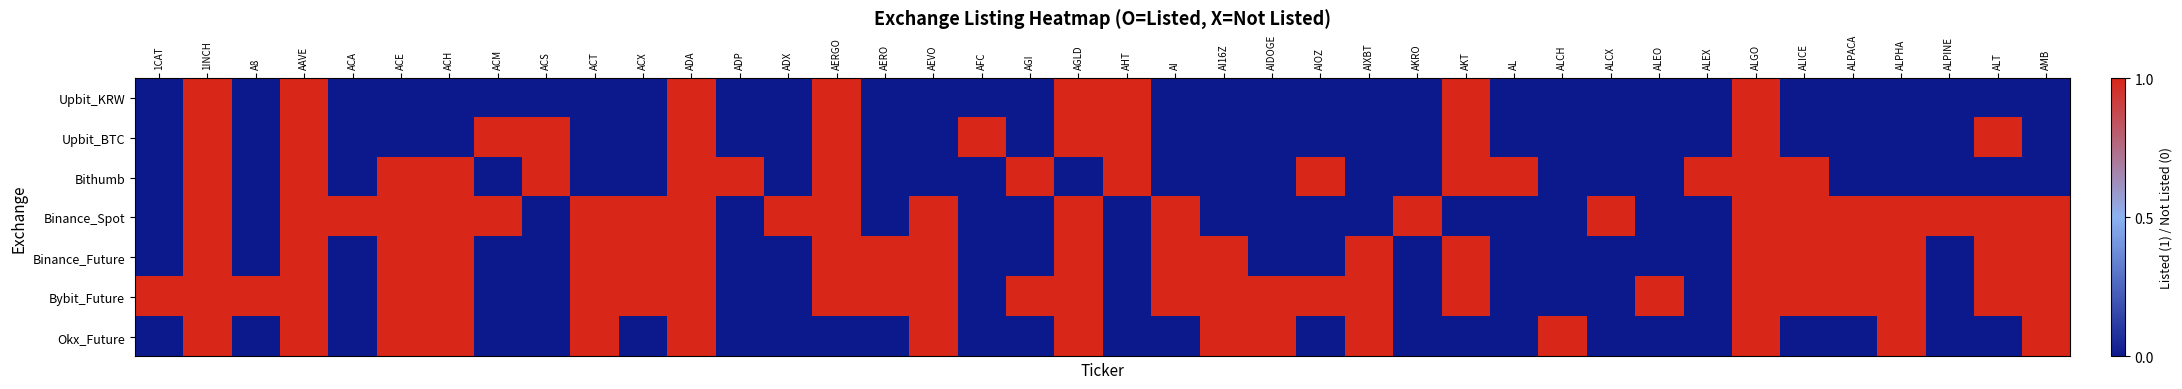

Between AERGO and ALCH, which series saw the biggest shift?

Upbit_KRW